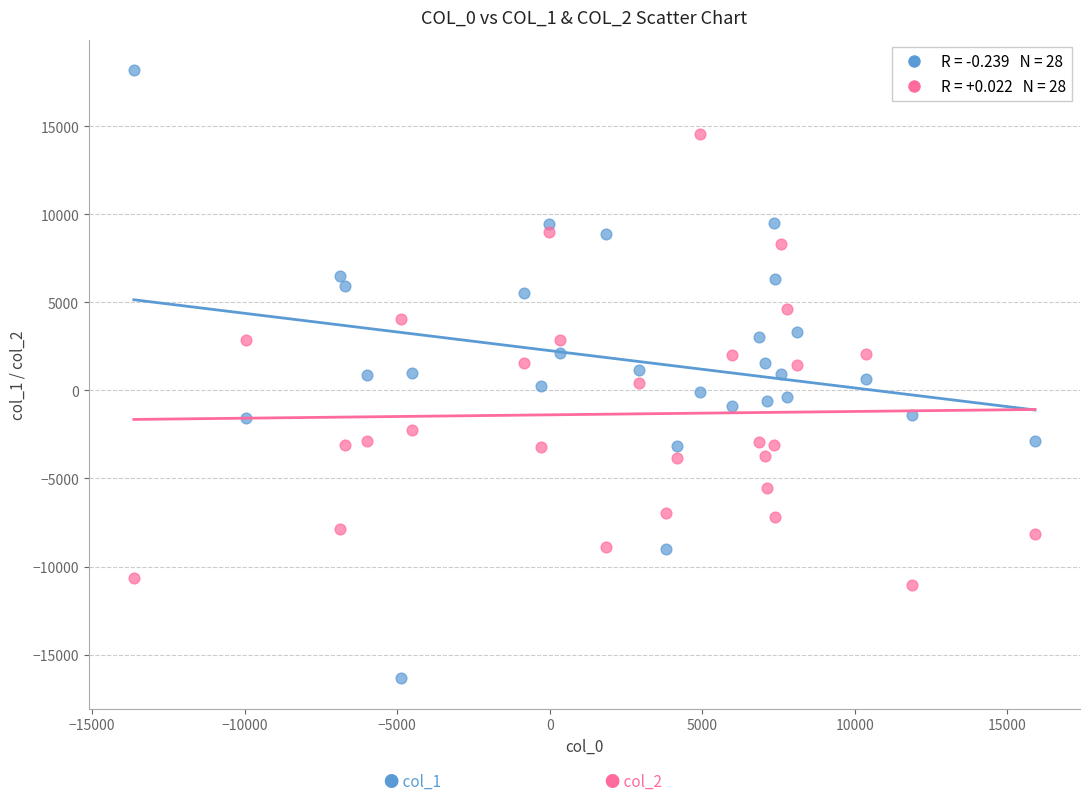

Across all data points, what is the range of X values (max minus min)?

29541.0